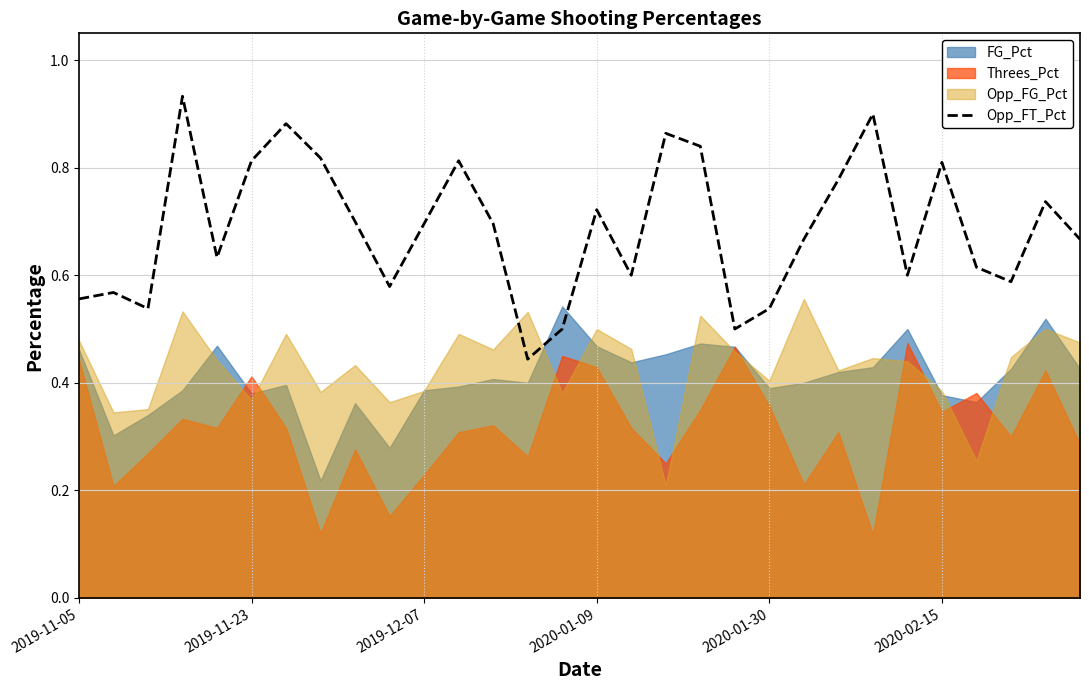

Count the values in the range 0 to 1.

30